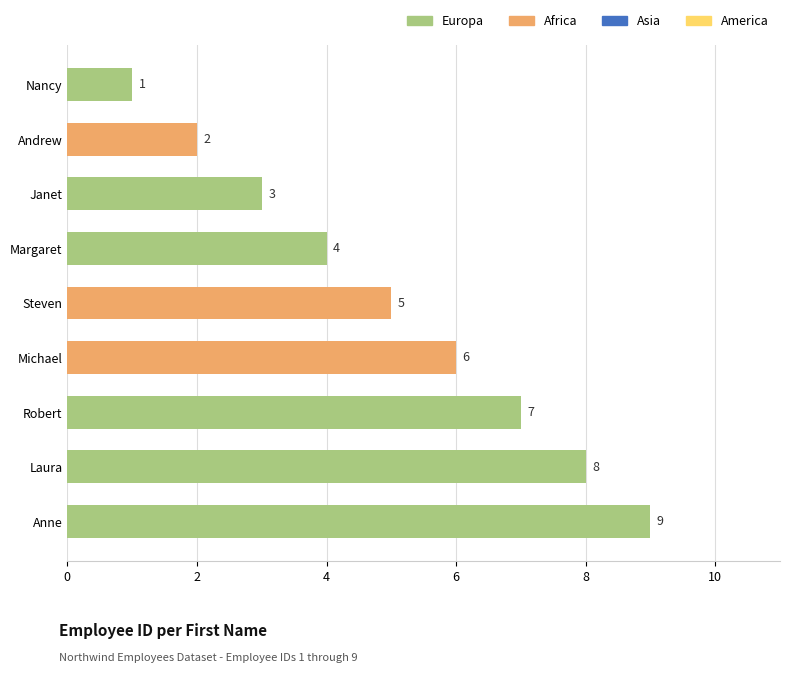

What is the sum of the values at Janet and Andrew?

5